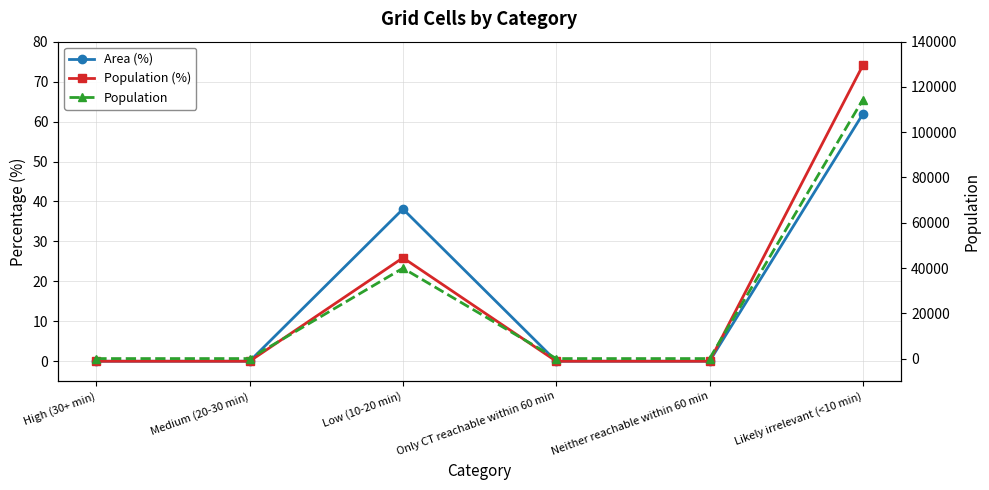

Which has a higher value, Medium (20-30 min) or Neither reachable within 60 min?

Medium (20-30 min)